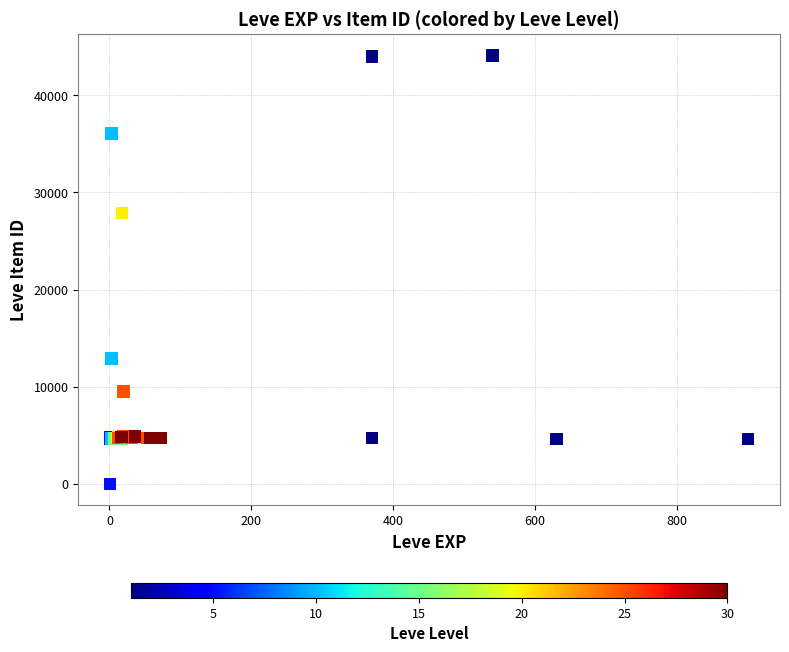

What Y value in the scatter plot is closest to 22048?

27884